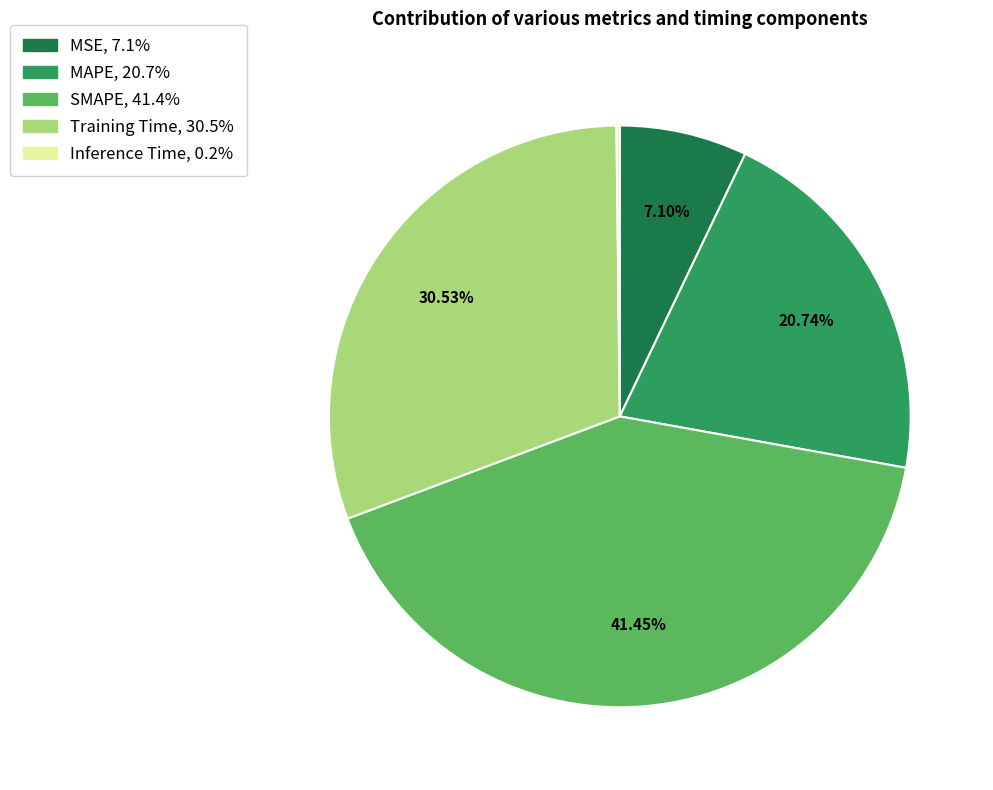

The MSE slice represents 7% of the pie. True or false?

True